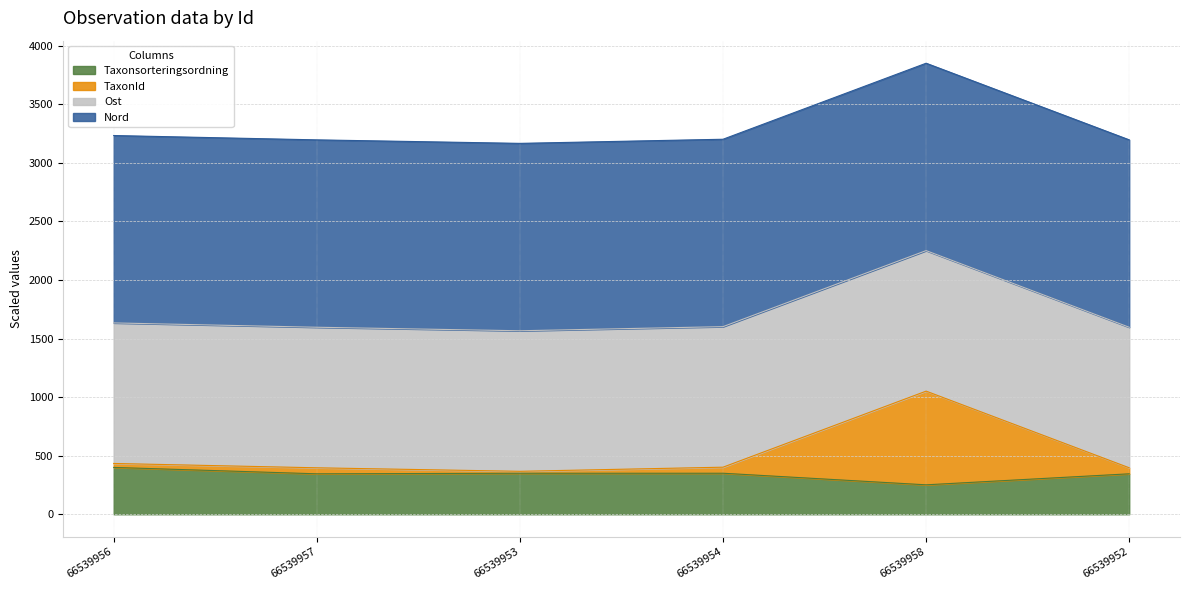

What is the maximum value for Taxonsorteringsordning?

400.0